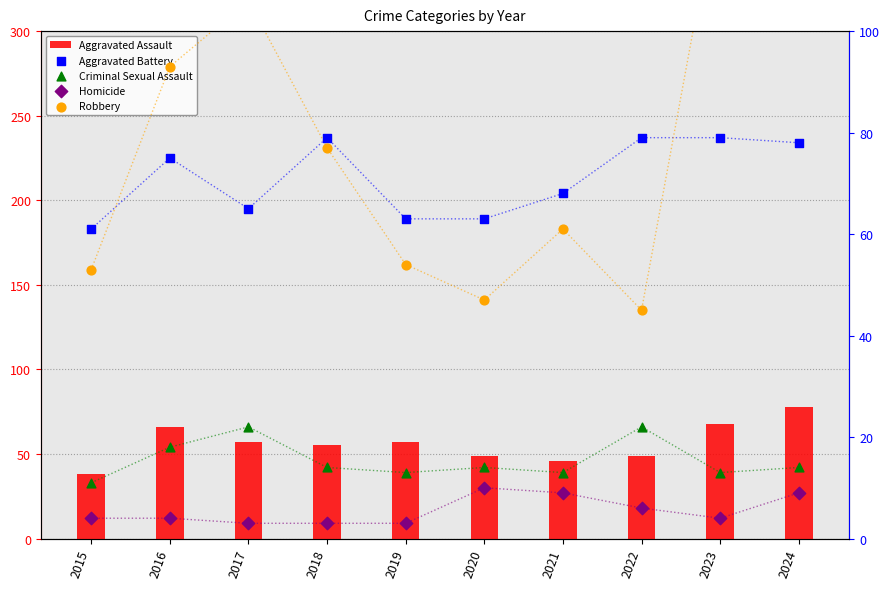

Which series contains the lowest Y value?

Homicide